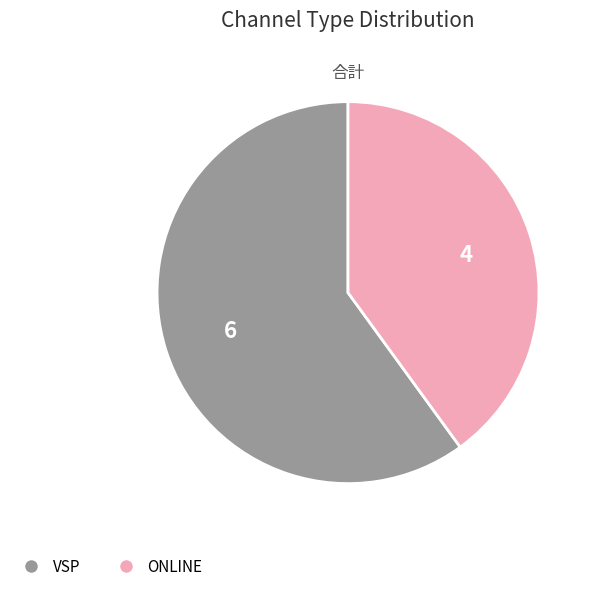

Which slice is the largest?

VSP